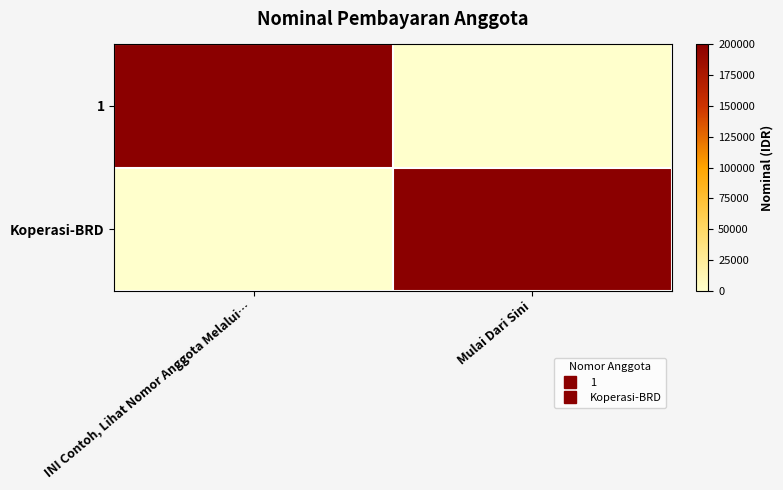

Reading right to left, extract all data points from this chart.

1: Mulai Dari Sini=0	INI Contoh, Lihat Nomor Anggota Melalui…=200000
Koperasi-BRD: Mulai Dari Sini=200000	INI Contoh, Lihat Nomor Anggota Melalui…=0